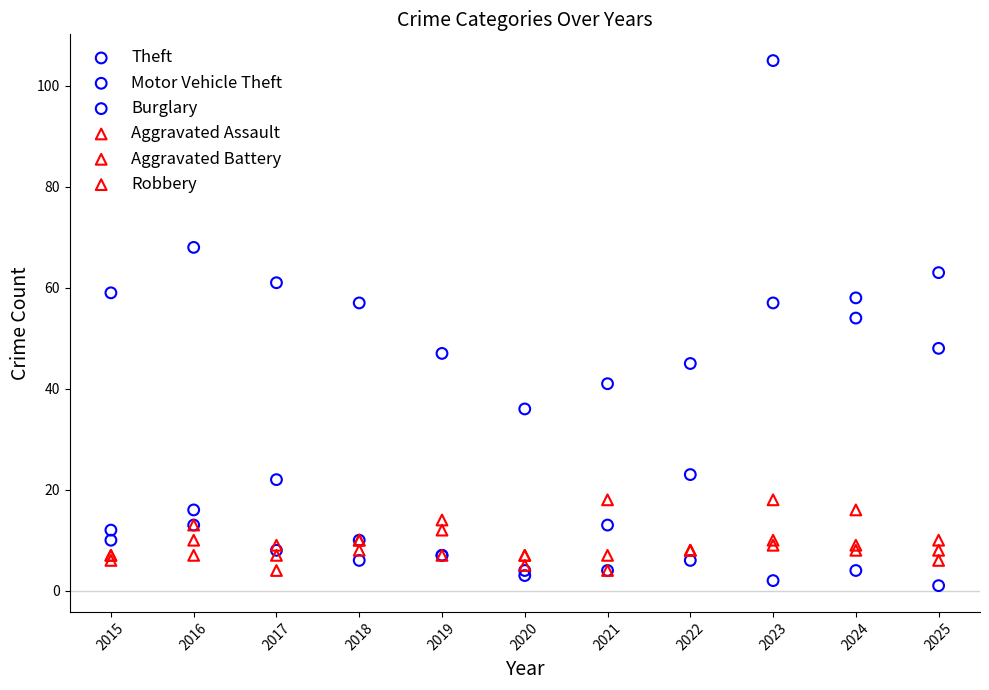

What are all the series names shown in the legend?

Theft, Motor Vehicle Theft, Burglary, Aggravated Assault, Aggravated Battery, Robbery